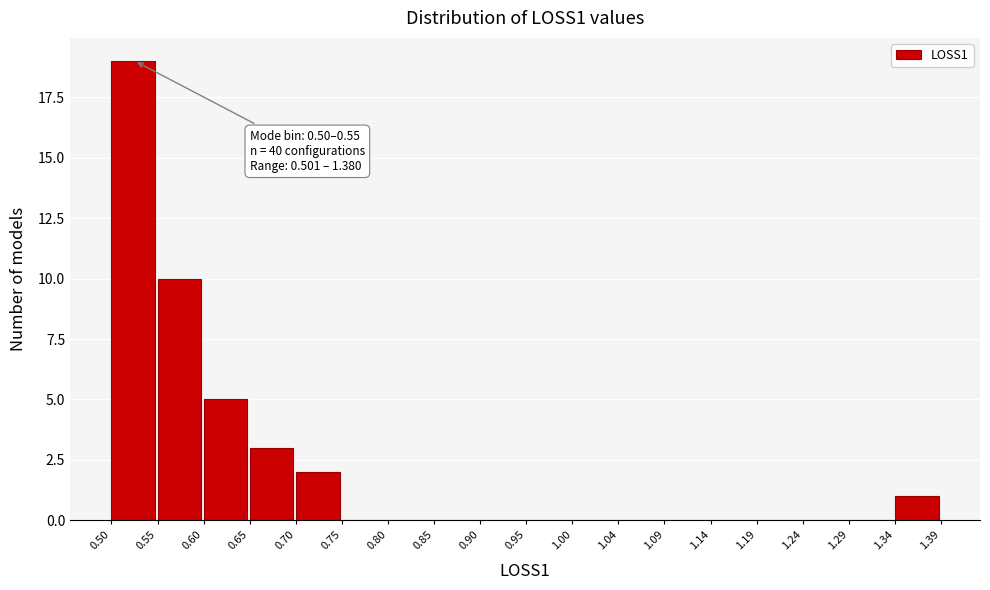

Which range on the x-axis has the tallest bar?

0.50 to 0.55